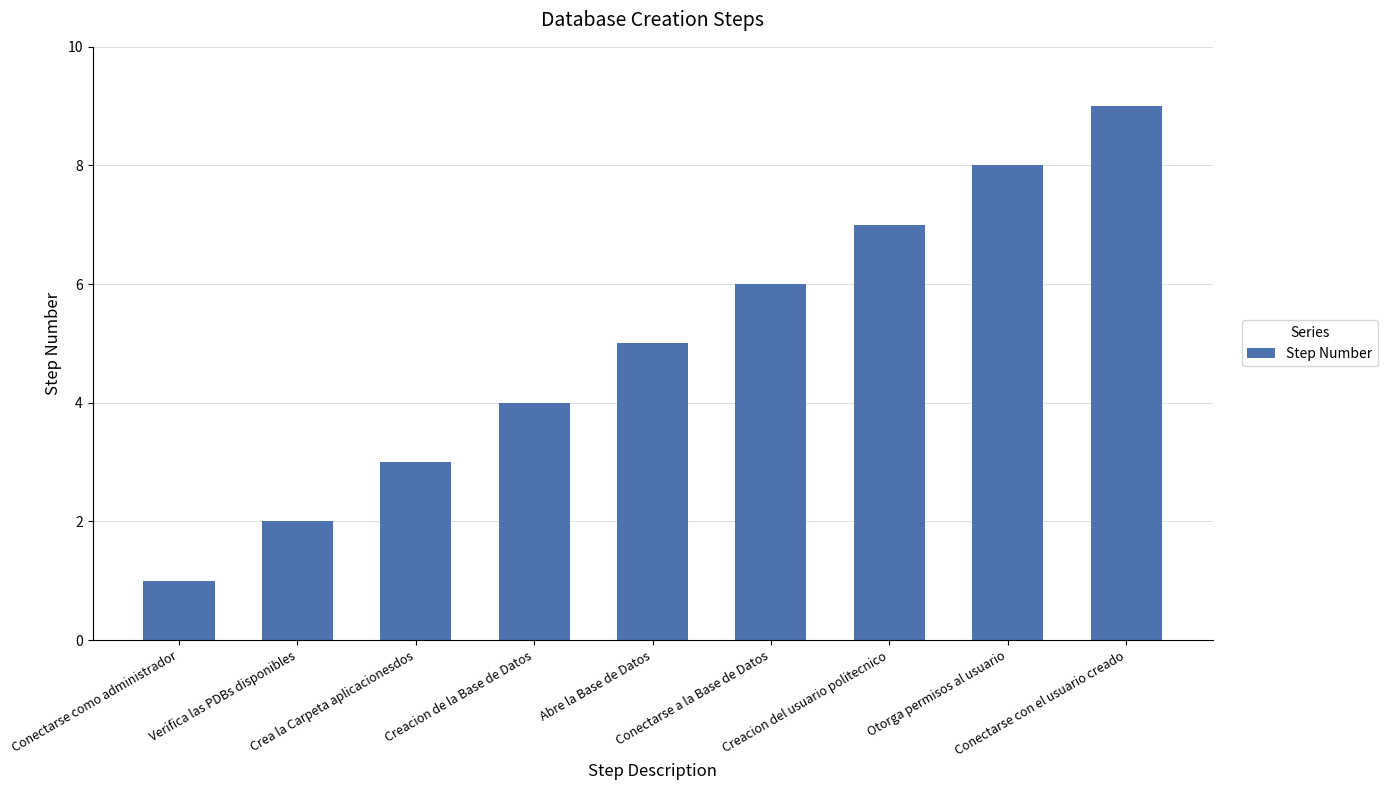

Are the bars horizontal?

No